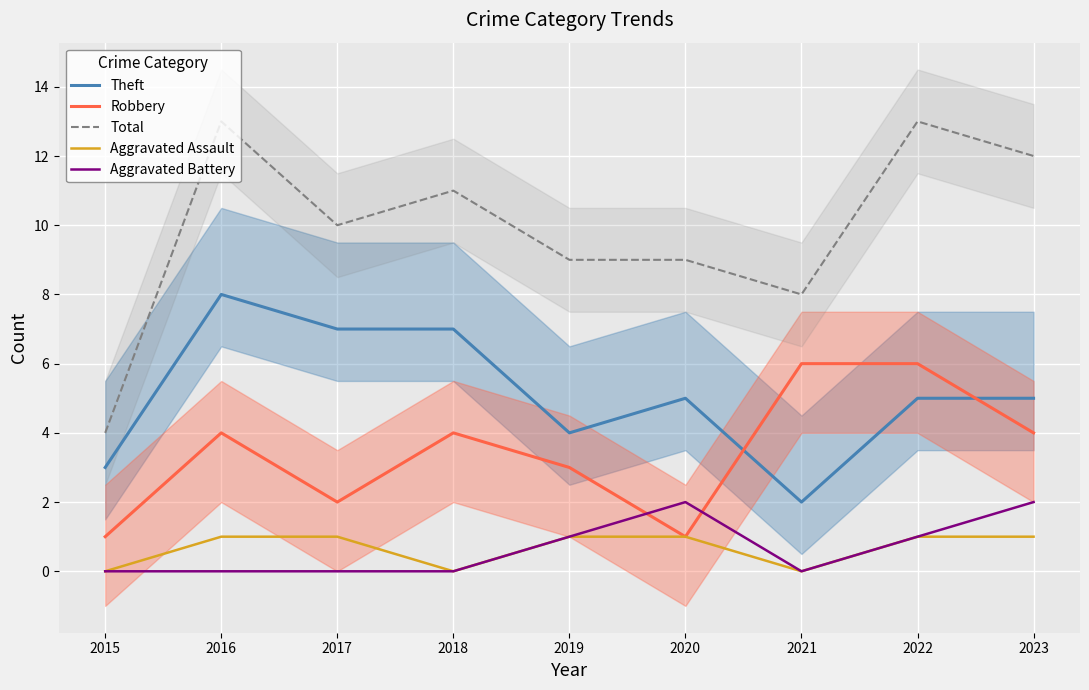

Which label corresponds to the smallest value in the chart?

2015